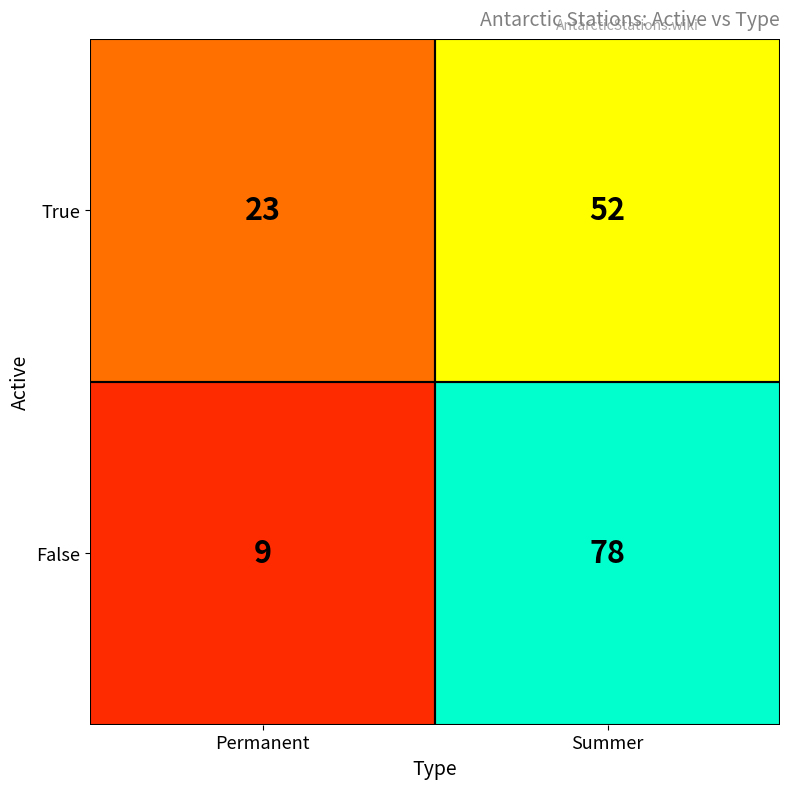

Reading left to right, transcribe all the data shown in this chart.

True: Permanent=23	Summer=52
False: Permanent=9	Summer=78